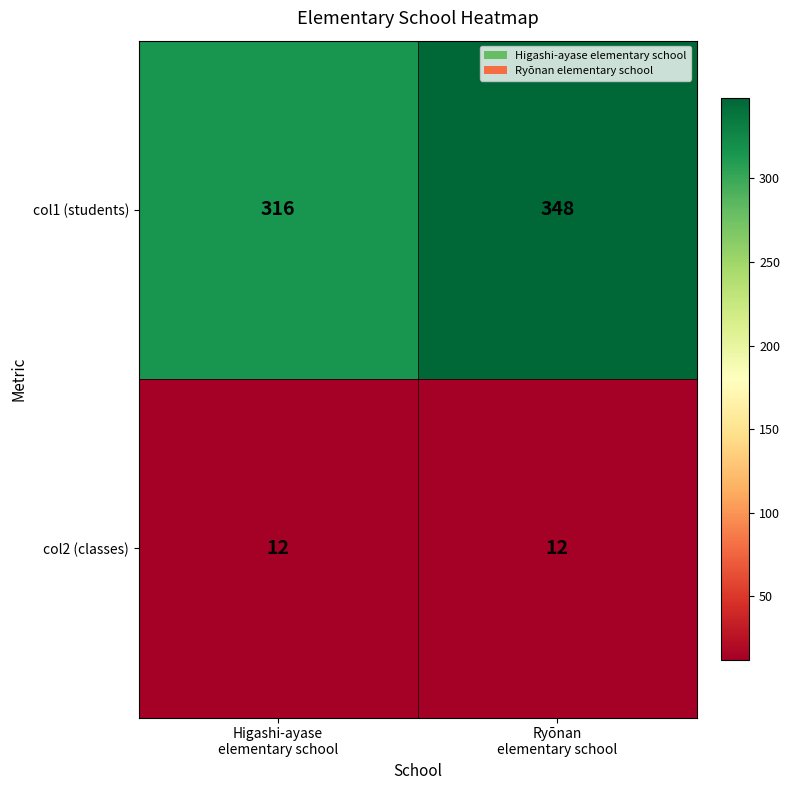

Reading left to right, transcribe all the data shown in this chart.

col1 (students): 316	348
col2 (classes): 12	12